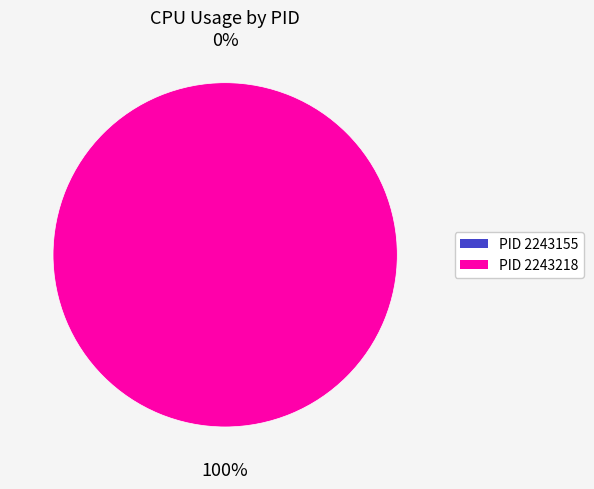

Combined, what portion of the pie is 2243155 and 2243218?

100.0%